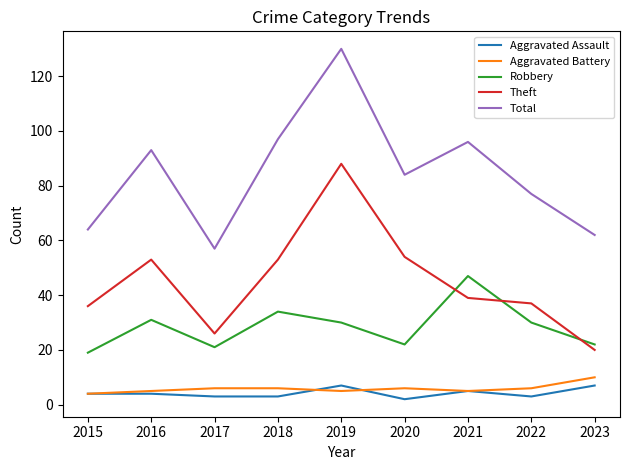

True or false: Theft and Aggravated Battery cross at least once.

False